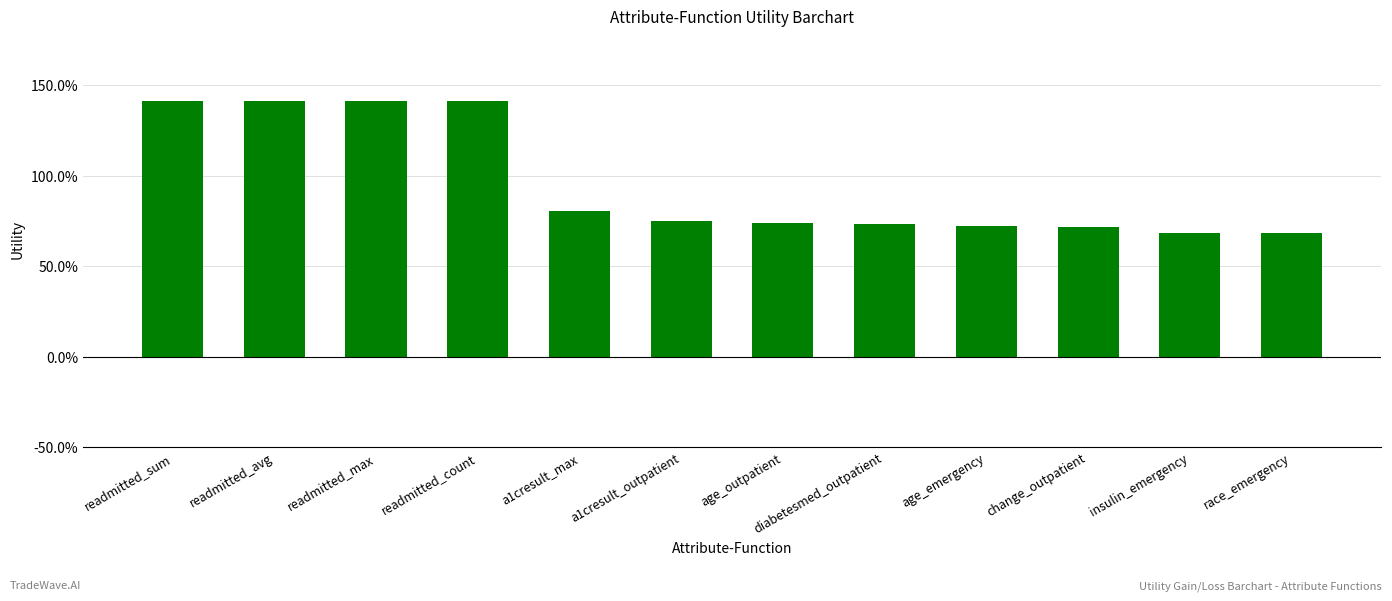

What is the sum of all values?

11.5